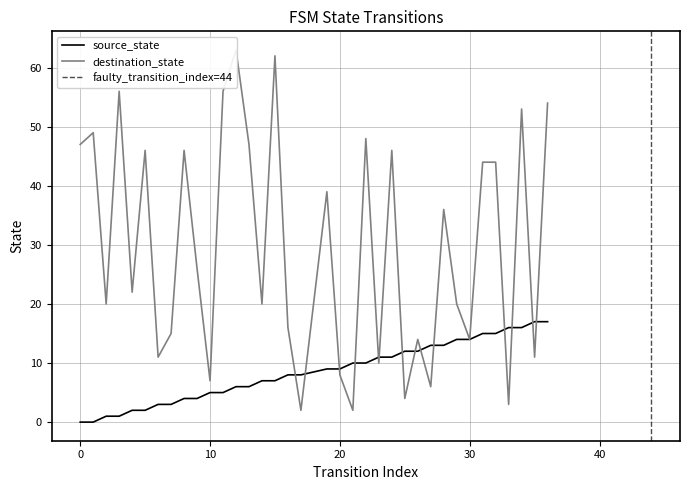

Is this an area chart (filled region under the line)?

No